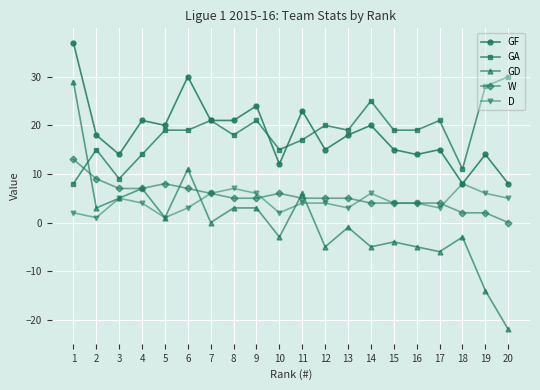

At which category does GF reach its first local peak?

4